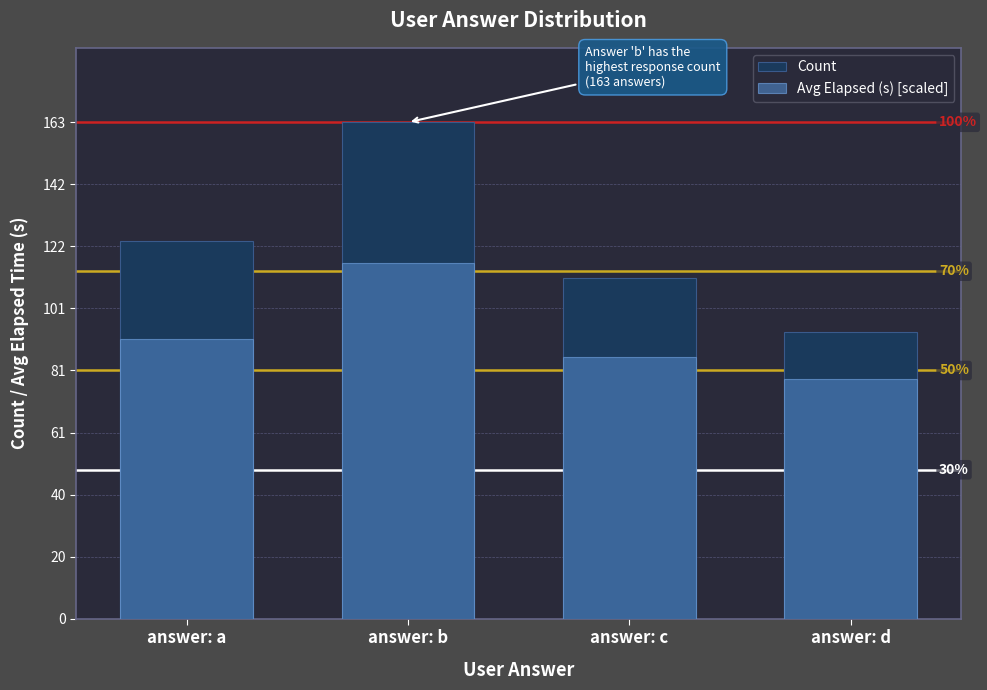

Which series changed the most between answer: c and answer: d?

Count